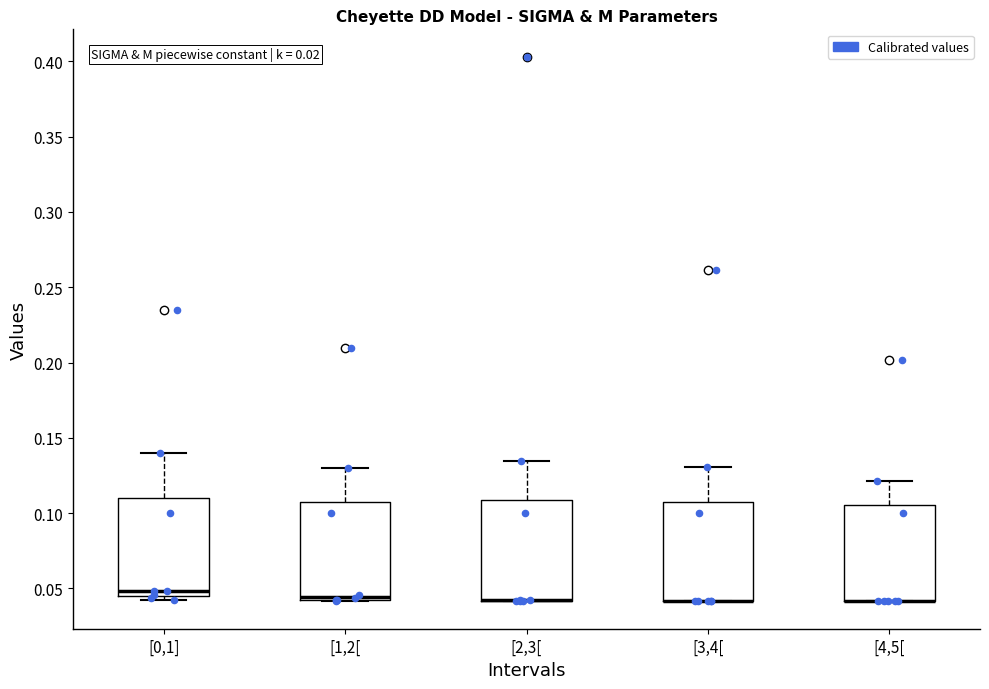

Reading left to right, read every box against the y-axis: the position of its median line, the range the box covers, and the ends of its whiskers. The values are not printed on the chart, so give them approximately, as read against the axis.

[0,1]: median 0.050, box 0.045 to 0.110, whiskers 0.045 (just below the box's lower edge) to 0.140
[1,2[: median 0.045, box 0.040 to 0.105, whiskers 0.040 to 0.130
[2,3[: median 0.040 (drawn on the box's lower edge), box 0.040 to 0.110, whiskers 0.040 to 0.135
[3,4[: median 0.040 (drawn on the box's lower edge), box 0.040 to 0.110, whiskers 0.040 to 0.130
[4,5[: median 0.040 (drawn on the box's lower edge), box 0.040 to 0.105, whiskers 0.040 to 0.120